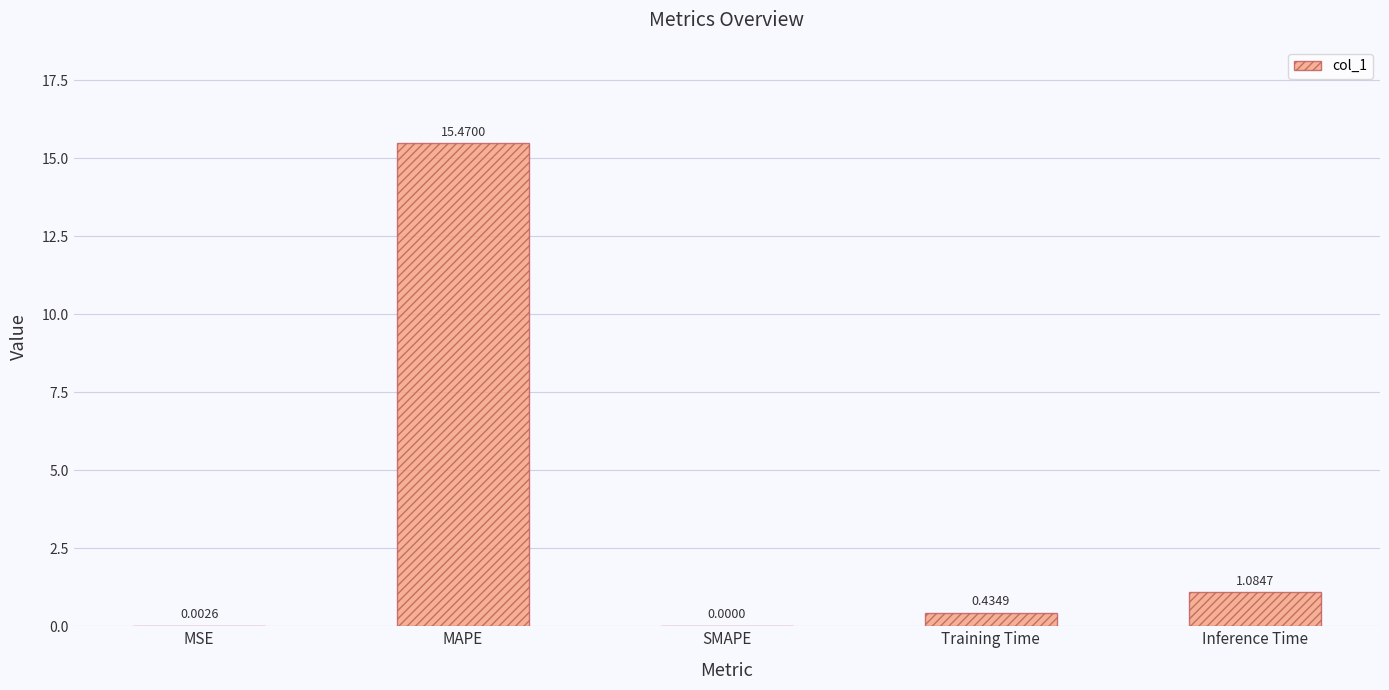

At which category does the chart reach its peak across all series?

MAPE